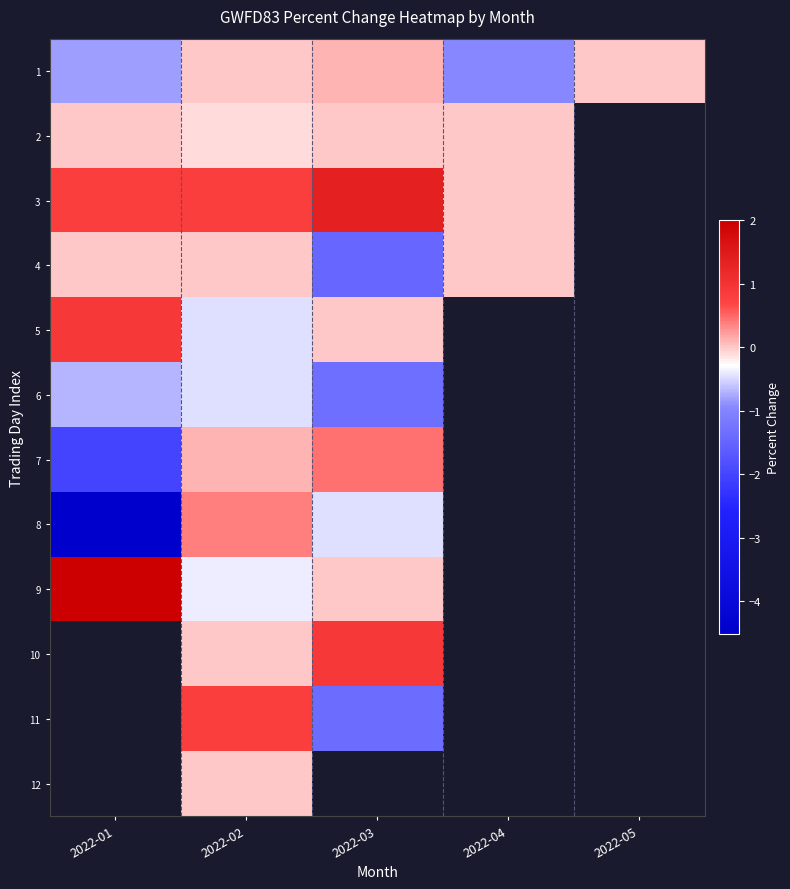

Which category has the highest value across all series?

2022-01